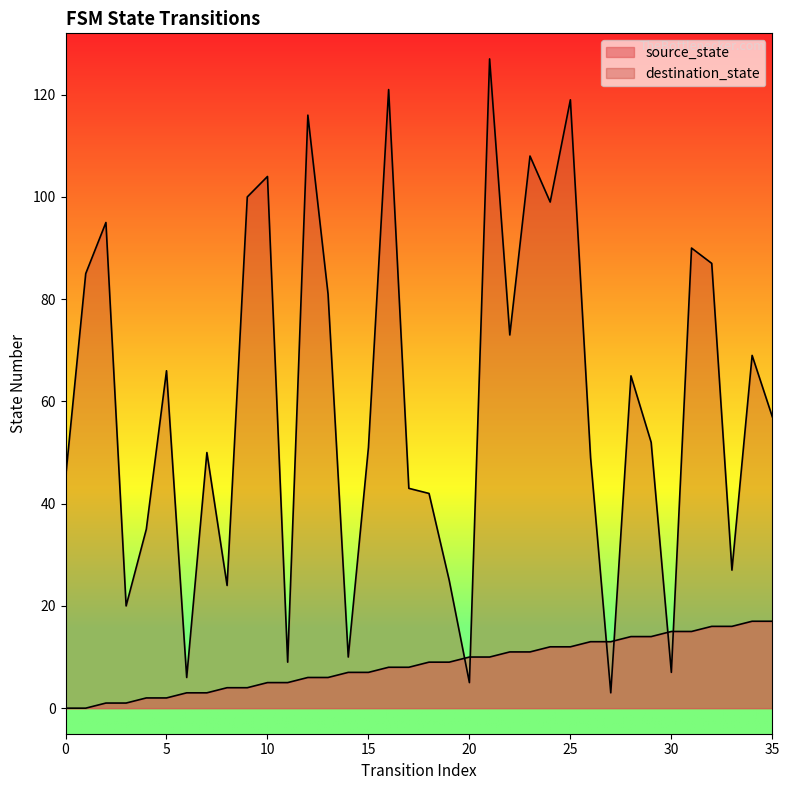

What is the value of the destination_state point at the 11th from the left?

104